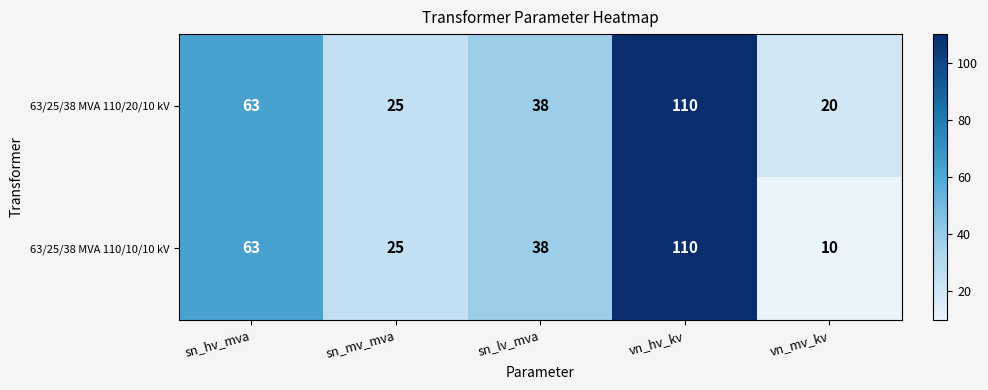

Which series has the largest range (max minus min)?

63/25/38 MVA 110/10/10 kV